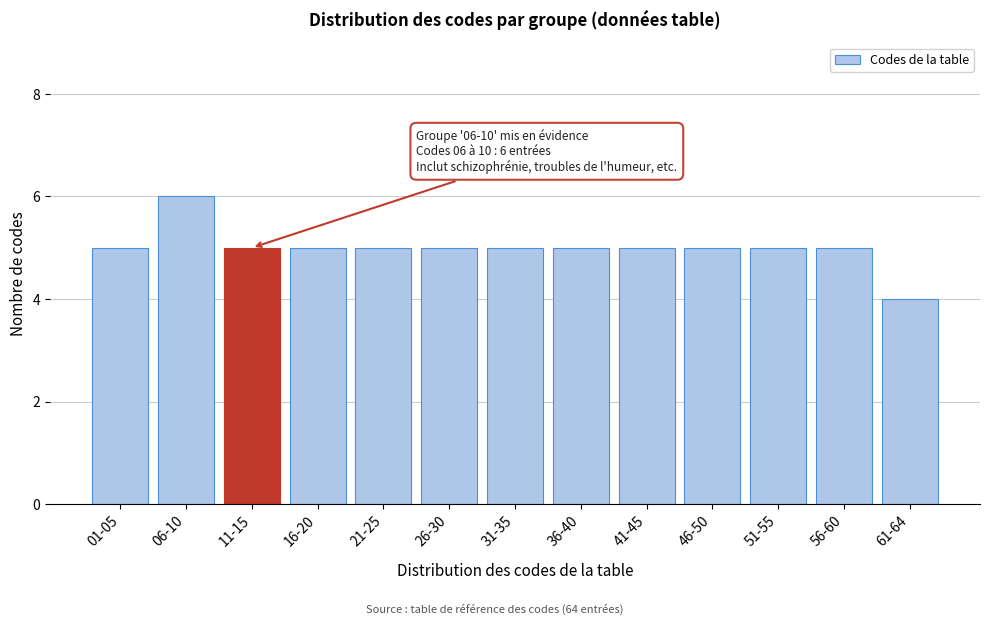

Reading left to right, what are all the values shown in this chart?

01-05=5	06-10=6	11-15=5	16-20=5	21-25=5	26-30=5	31-35=5	36-40=5	41-45=5	46-50=5	51-55=5	56-60=5	61-64=4